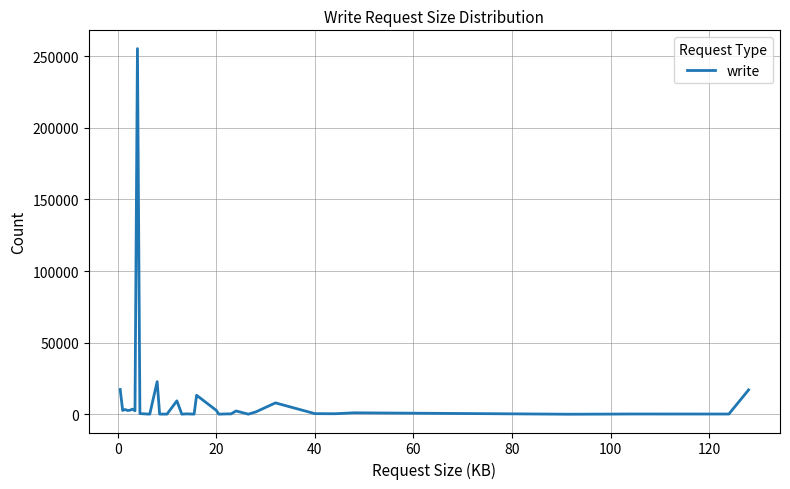

What is the maximum value shown in the chart?

255334